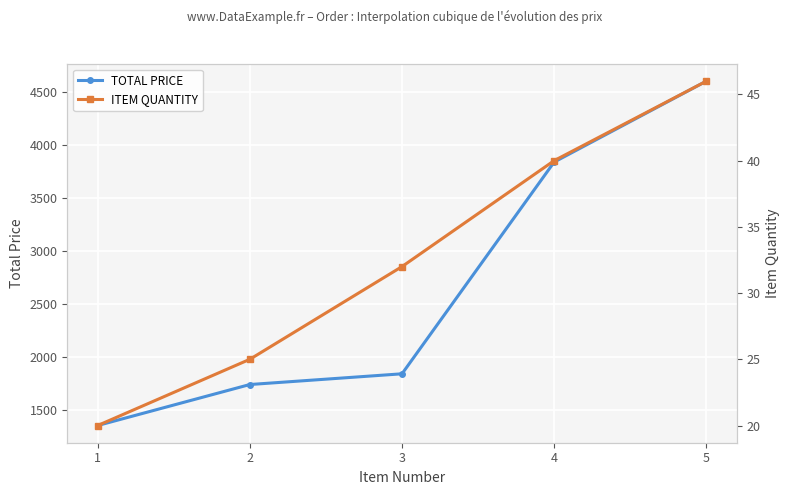

What is the value of the ITEM QUANTITY point at the 1st from the left?

20.0